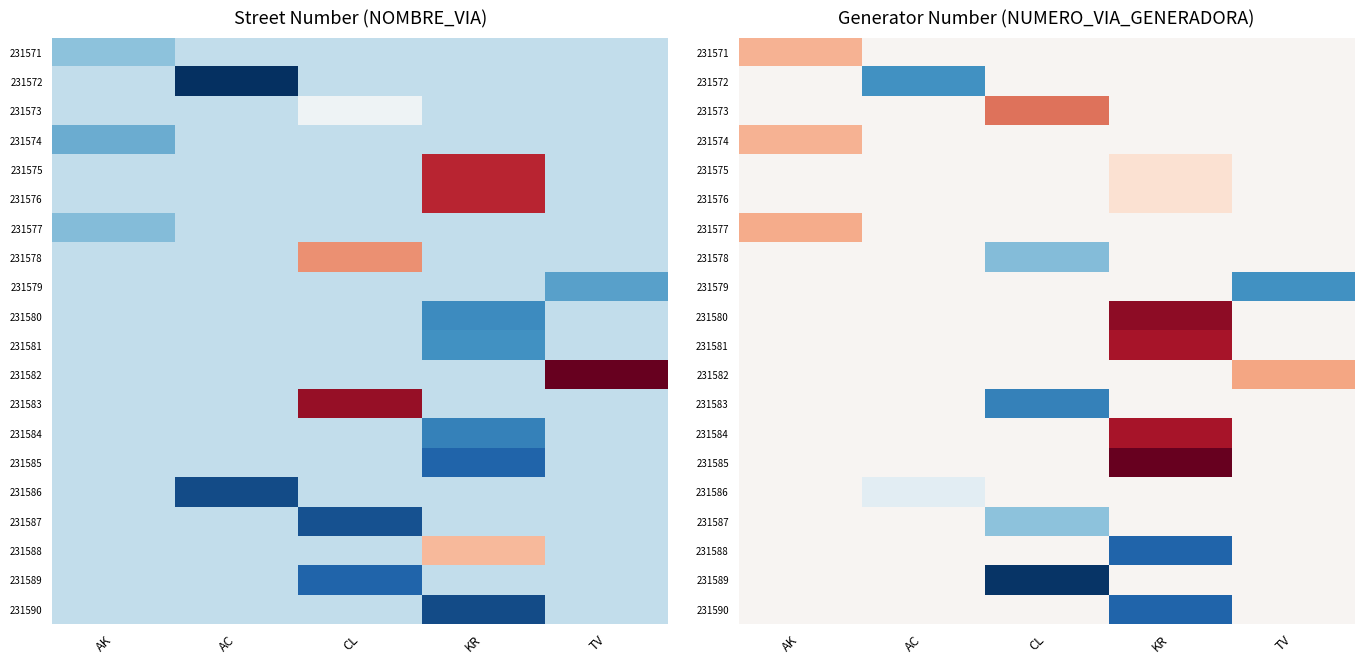

The value of 231590 at AK is 48.0. True or false?

True